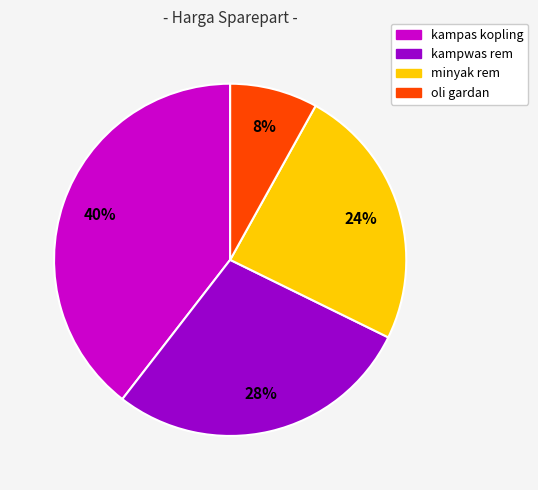

Is it true that minyak rem is 13% of the pie?

False